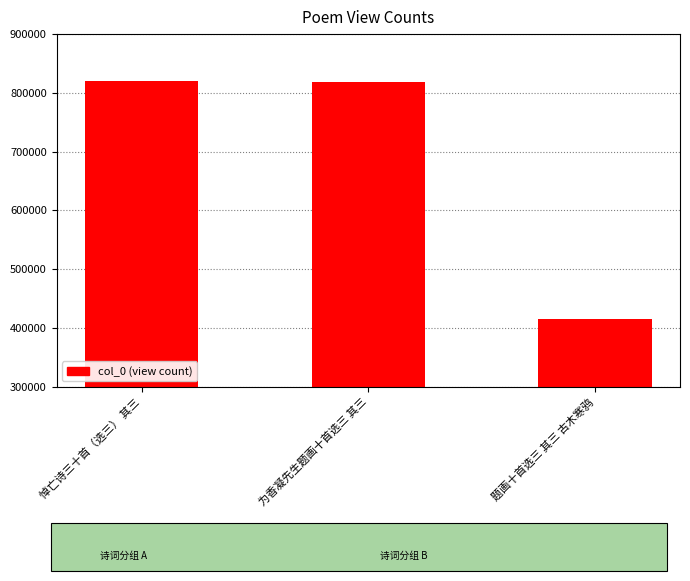

What is the smallest value displayed?

415908